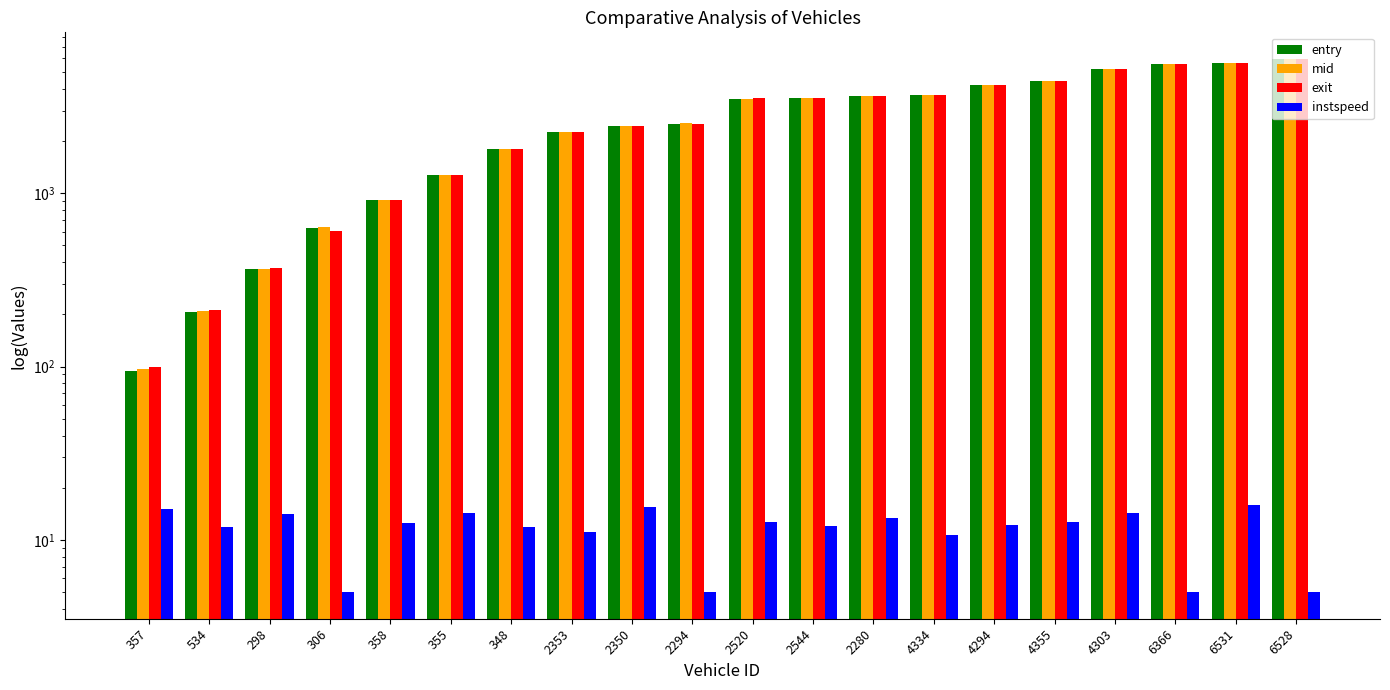

List the labels in order of instspeed value, largest first.

6531, 2350, 357, 4303, 355, 298, 2280, 4355, 2520, 358, 4294, 2544, 534, 348, 2353, 4334, 306, 2294, 6366, 6528